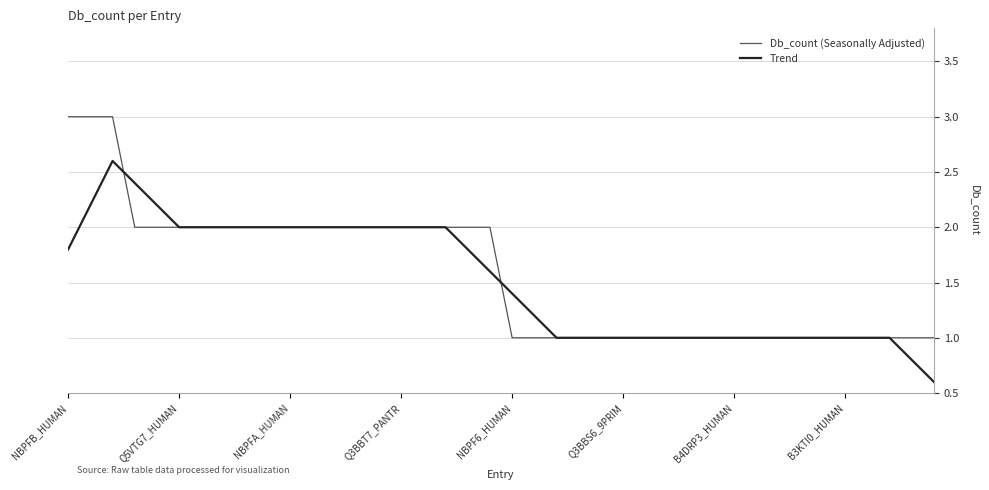

Does the chart display data point markers on the line(s)?

No